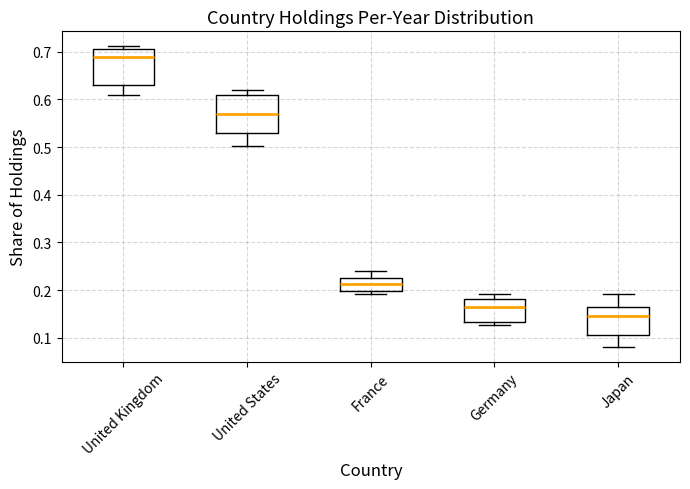

Reading left to right, read every box against the y-axis: the position of its median line, the range the box covers, and the ends of its whiskers. The values are not printed on the chart, so give them approximately, as read against the axis.

United Kingdom: median 0.69, box 0.63 to 0.70, whiskers 0.61 to 0.71
United States: median 0.57, box 0.53 to 0.61, whiskers 0.50 to 0.62
France: median 0.21, box 0.20 to 0.22, whiskers 0.19 to 0.24
Germany: median 0.16, box 0.13 to 0.18, whiskers 0.13 (just below the box's lower edge) to 0.19
Japan: median 0.15, box 0.11 to 0.16, whiskers 0.08 to 0.19